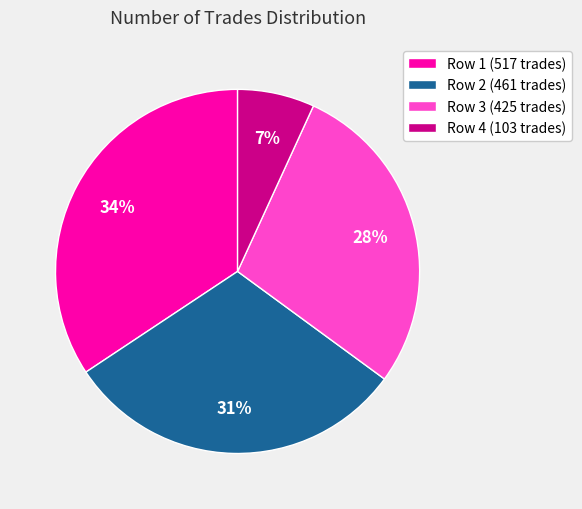

Between Row 3 (425 trades) and Row 4 (103 trades), which is larger?

Row 3 (425 trades)